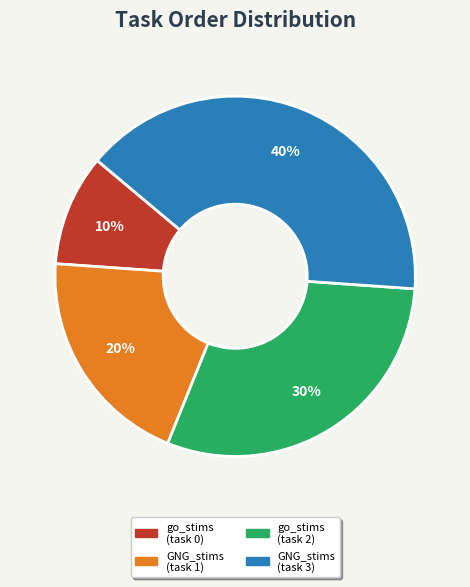

To the nearest percent, what is the combined percentage of go_stims (task 0) and GNG_stims (task 3)?

50%